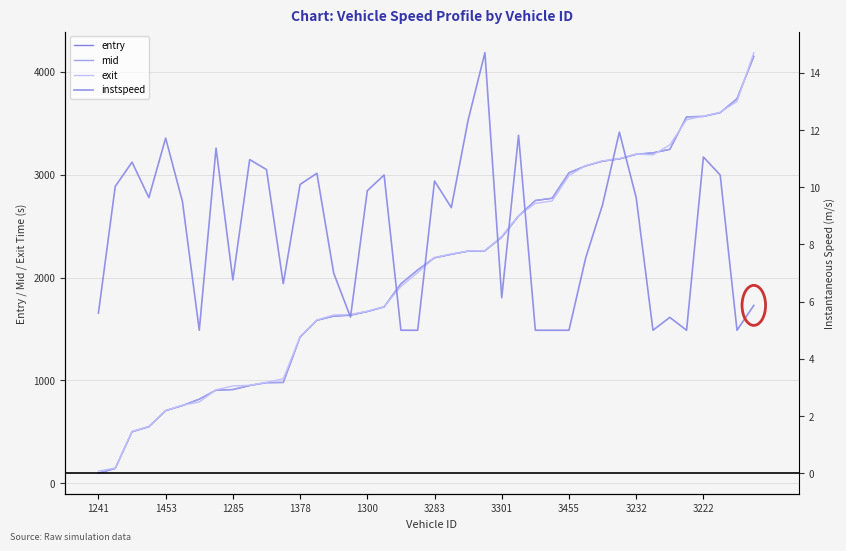

What is the total value across all series at 21?

6691.5